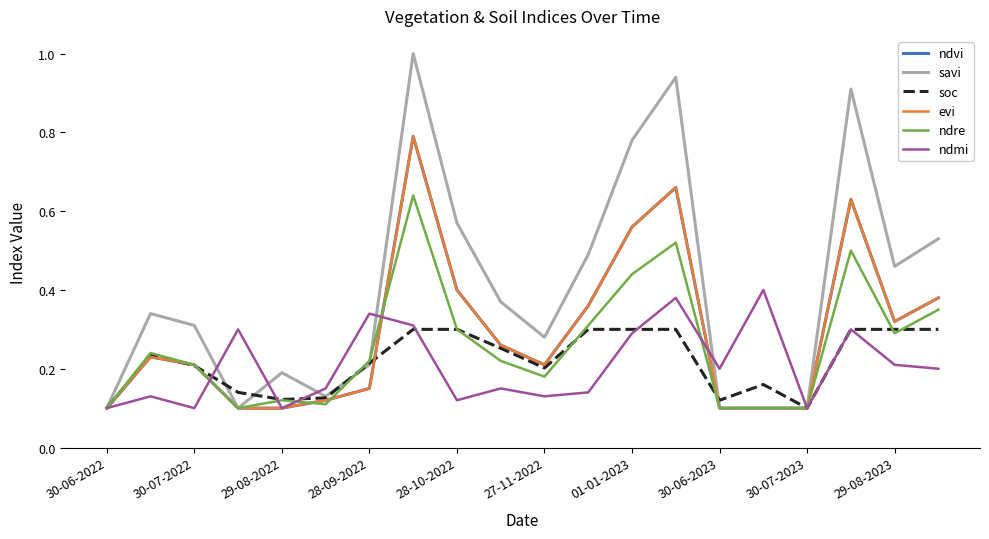

What is the maximum value for ndvi?

0.8